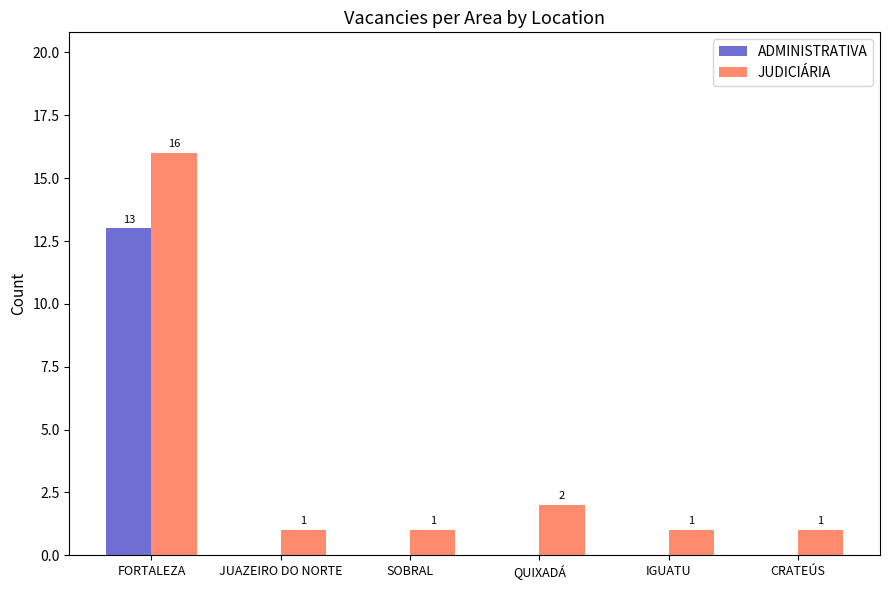

True or false: ADMINISTRATIVA has a value of 9 at SOBRAL.

False